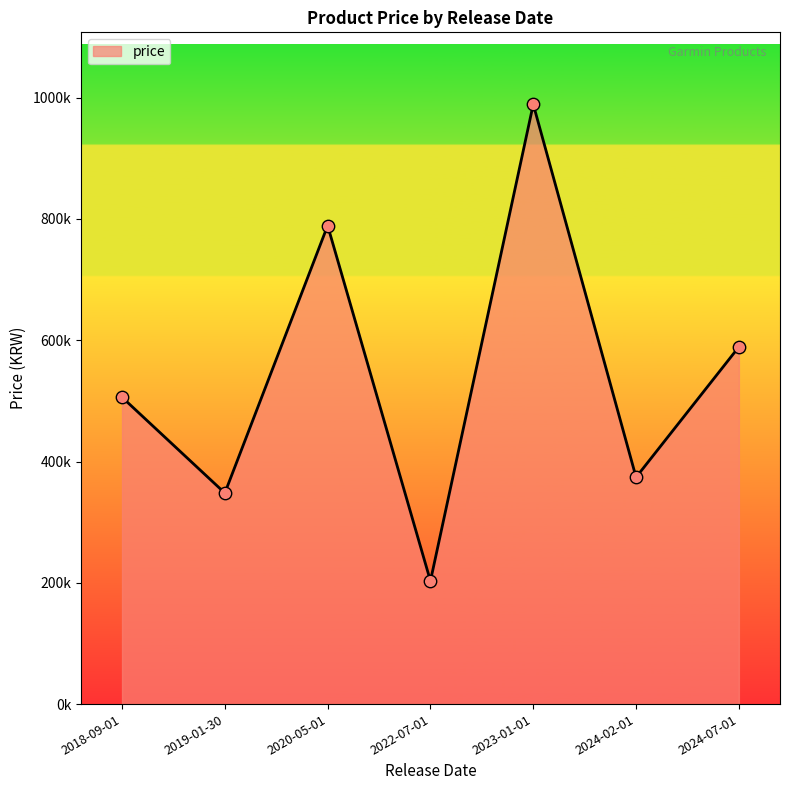

What is the change in value from 2022-07-01 to 2024-07-01?

+386000